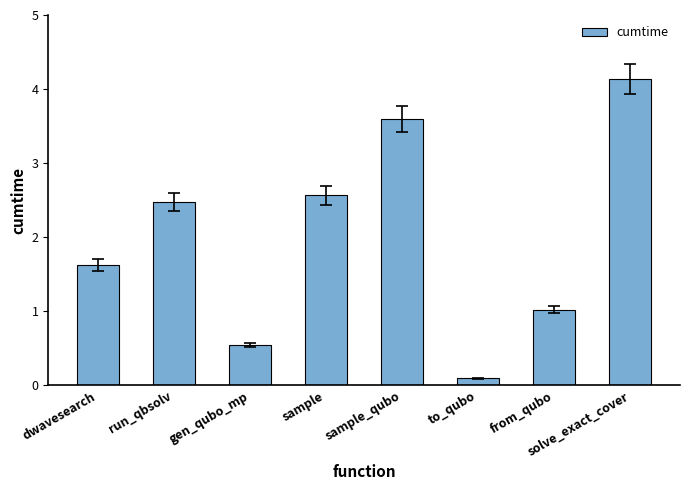

At which label is the value closest to 2?

dwavesearch